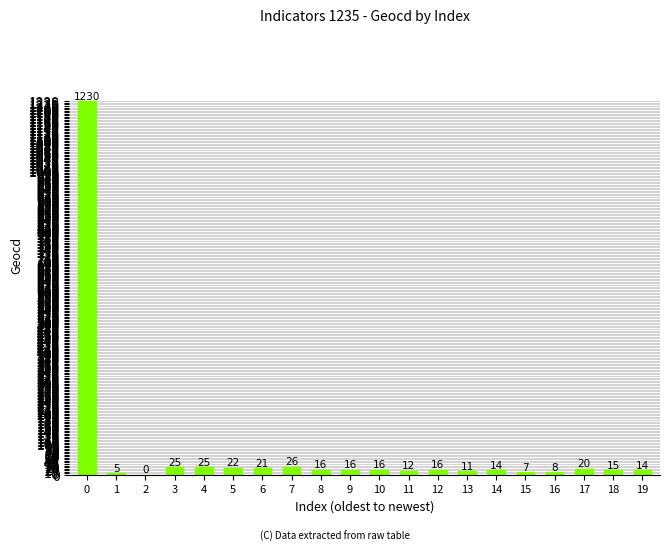

What is the change in value from 4 to 13?

-14